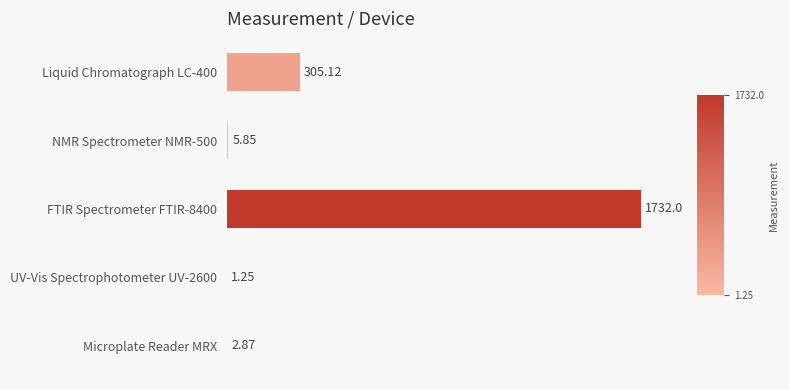

How many values exceed 5?

3